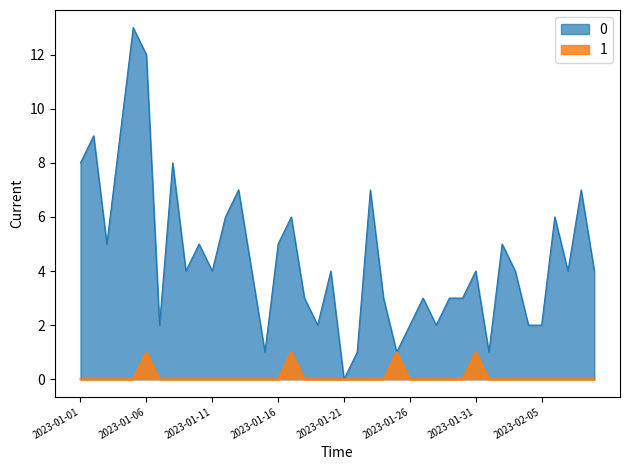

Rank the series by their maximum value, from highest to lowest.

0, 1